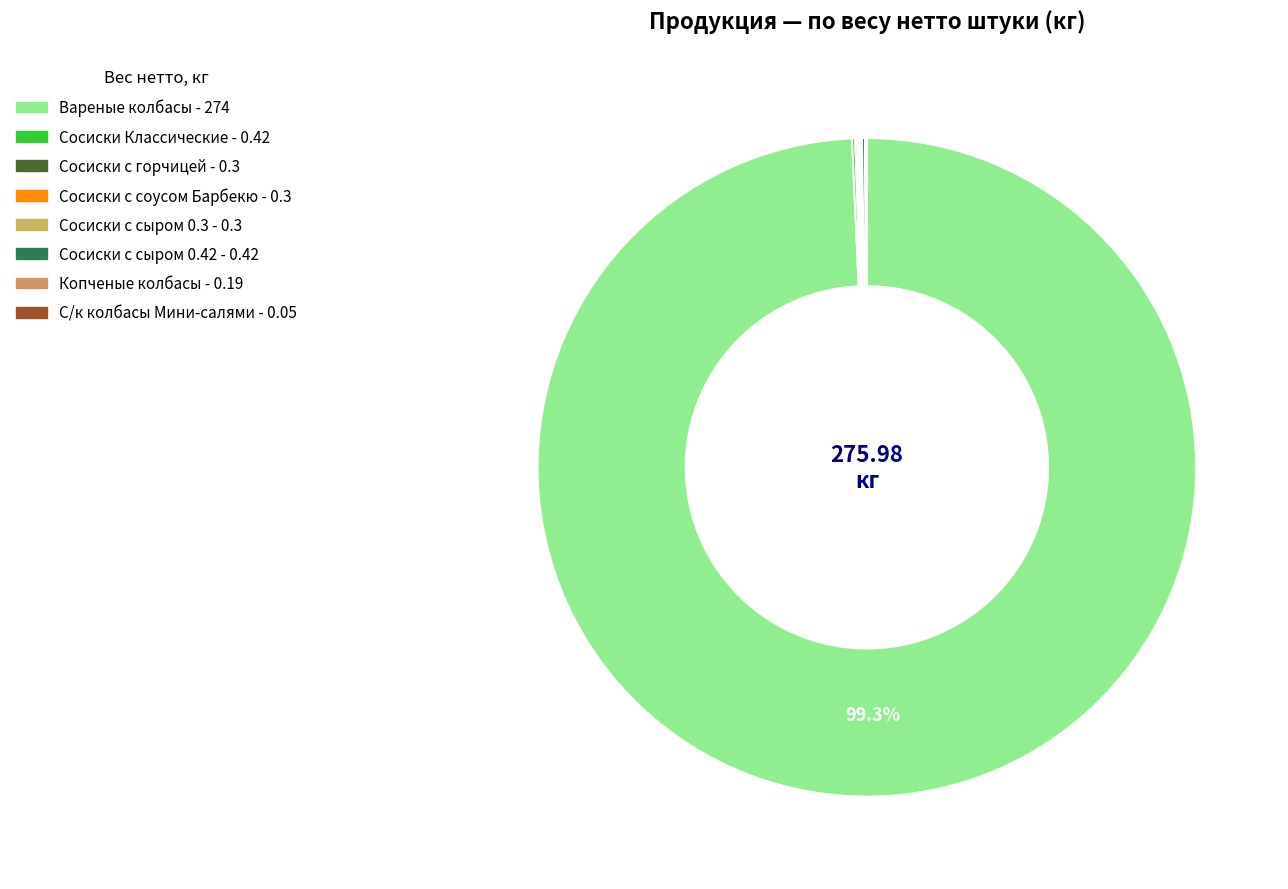

The Сосиски с горчицей slice represents 0% of the pie. True or false?

True